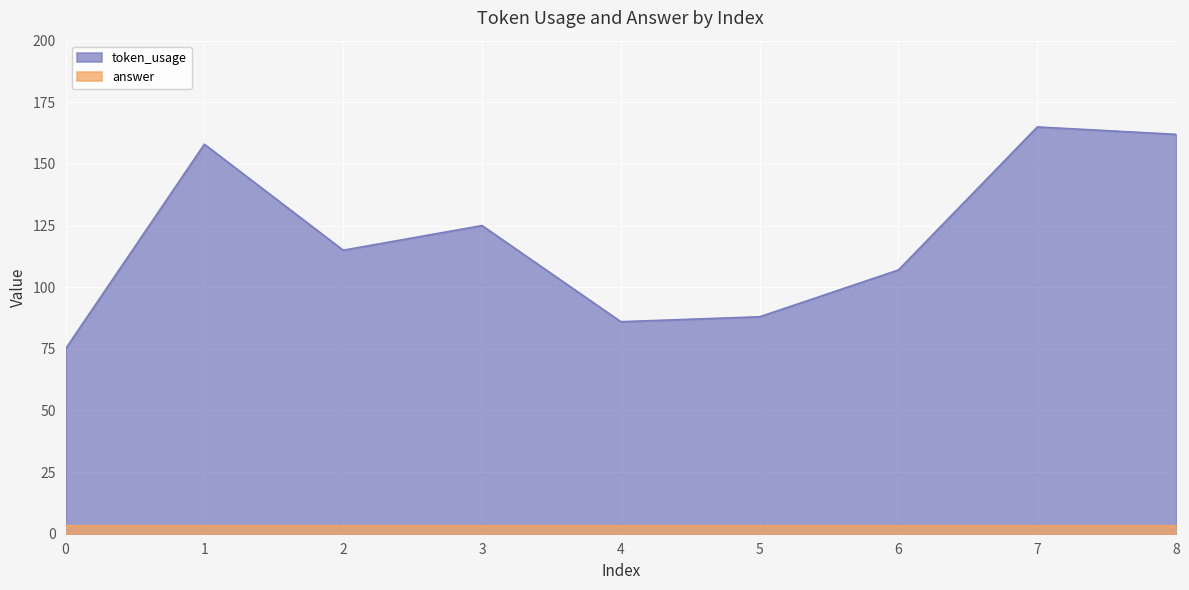

True or false: the data has more than 2 interior local peaks.

True